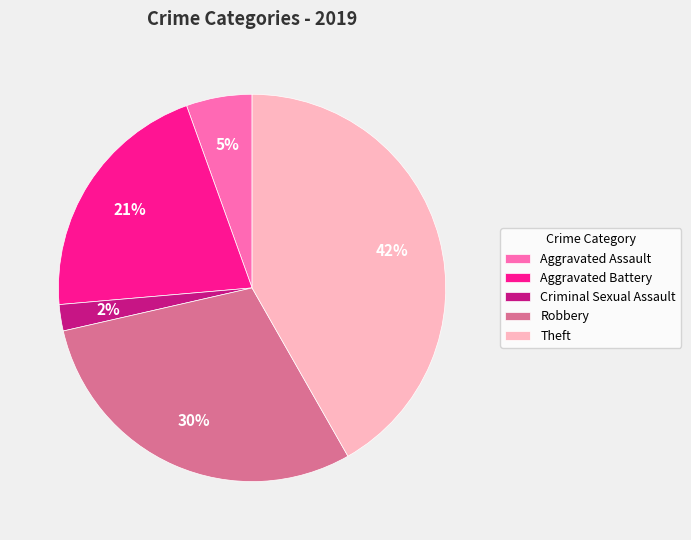

Combined, do Criminal Sexual Assault and Aggravated Battery account for over 50%?

No